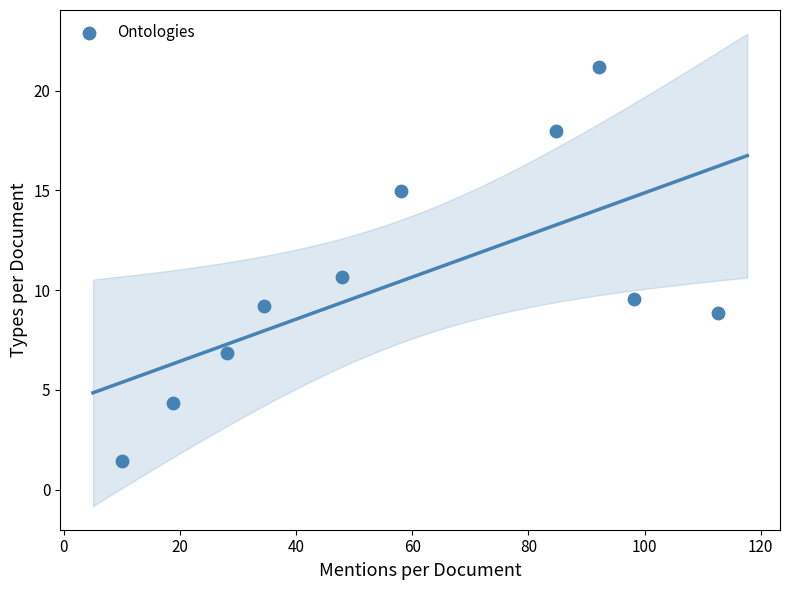

What Y value in the scatter plot is closest to 11?

10.6